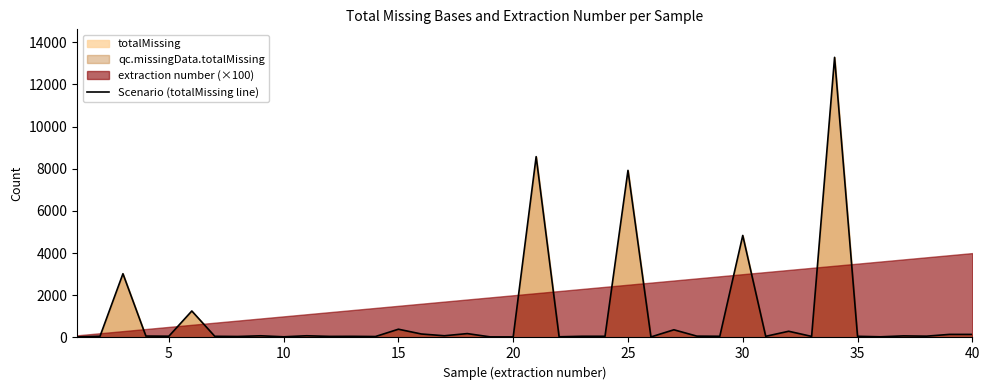

How many data points are above 61?

19